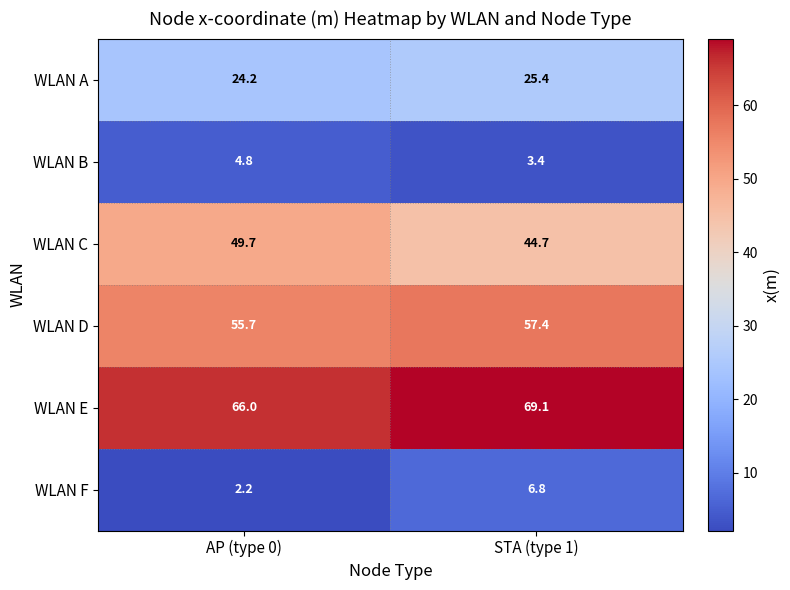

Reading left to right, list all the values displayed in this chart.

WLAN A: 24.2	25.4
WLAN B: 4.8	3.4
WLAN C: 49.7	44.7
WLAN D: 55.7	57.4
WLAN E: 66.0	69.1
WLAN F: 2.2	6.8